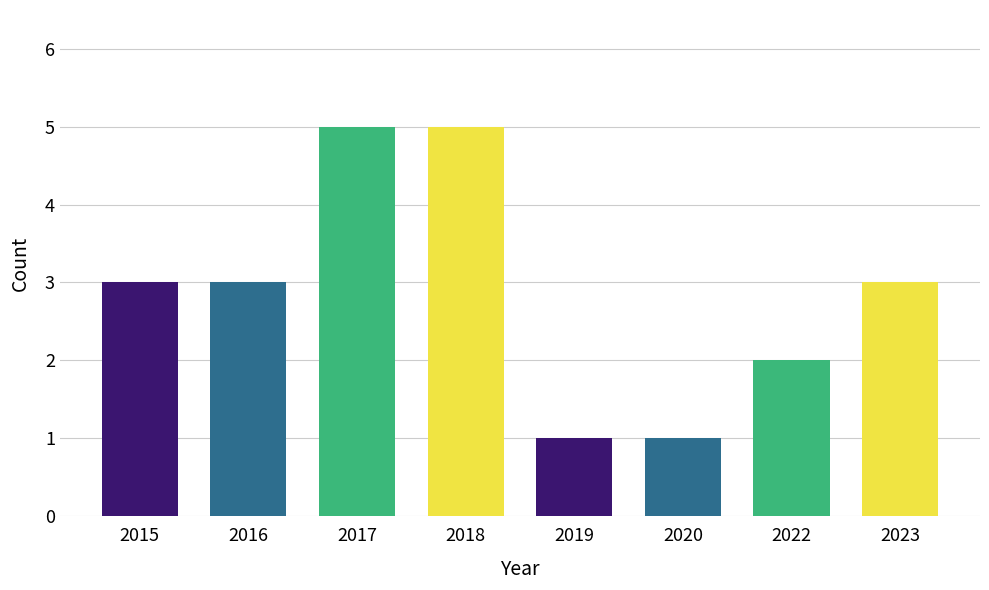

How many distinct data groups are displayed?

1